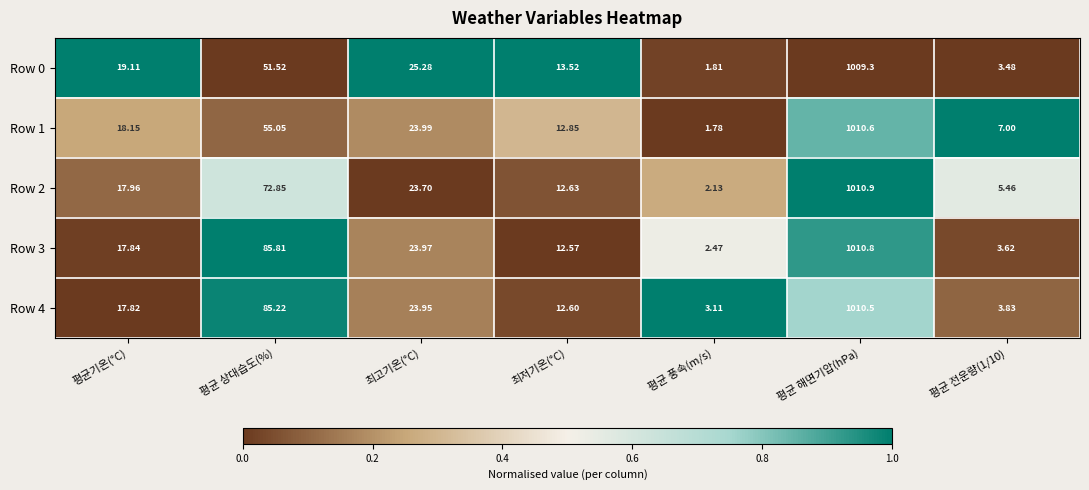

At 최고기온(°C), list the series in order from largest to smallest.

Row 0, Row 1, Row 3, Row 4, Row 2